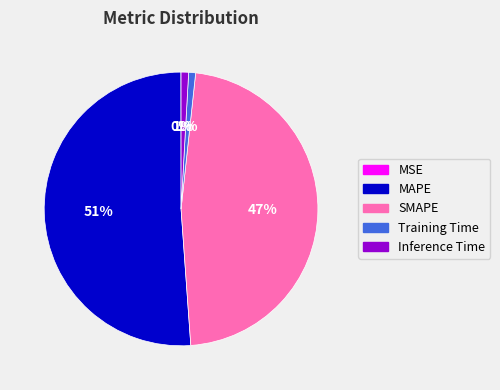

Is it true that Training Time is 1% of the pie?

True